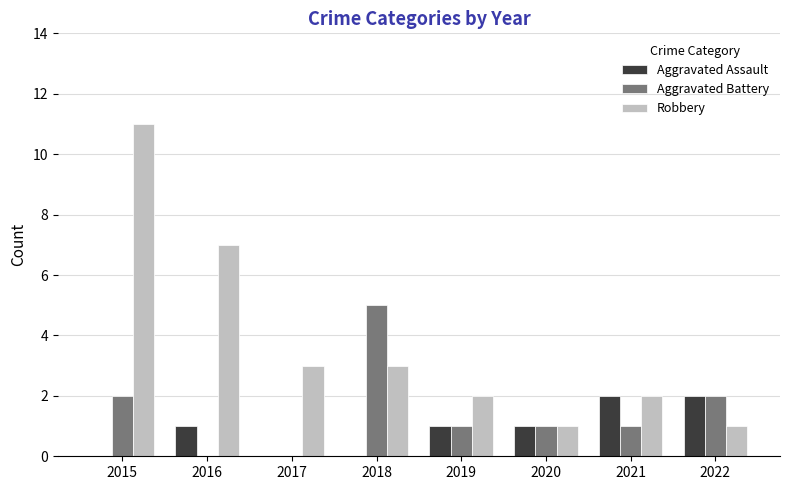

How many Robbery values are between 2 and 7?

5